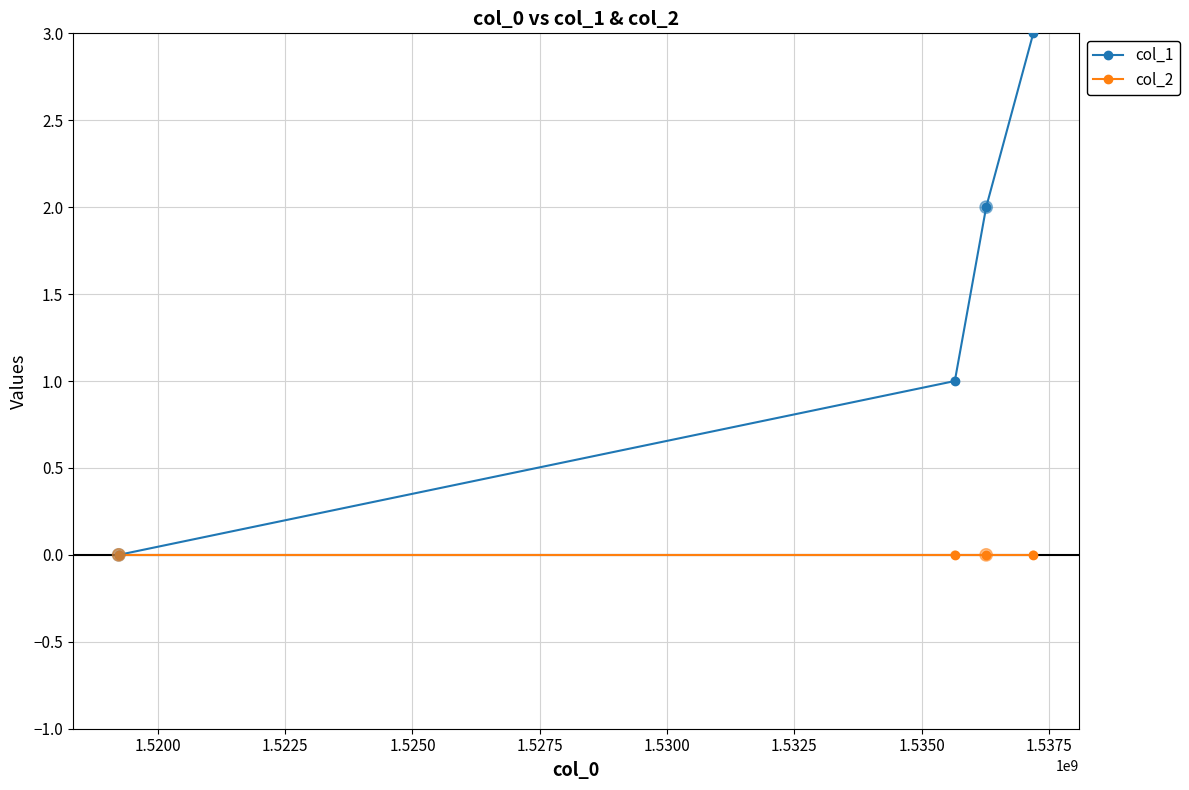

Which series has the largest total across all categories?

col_1